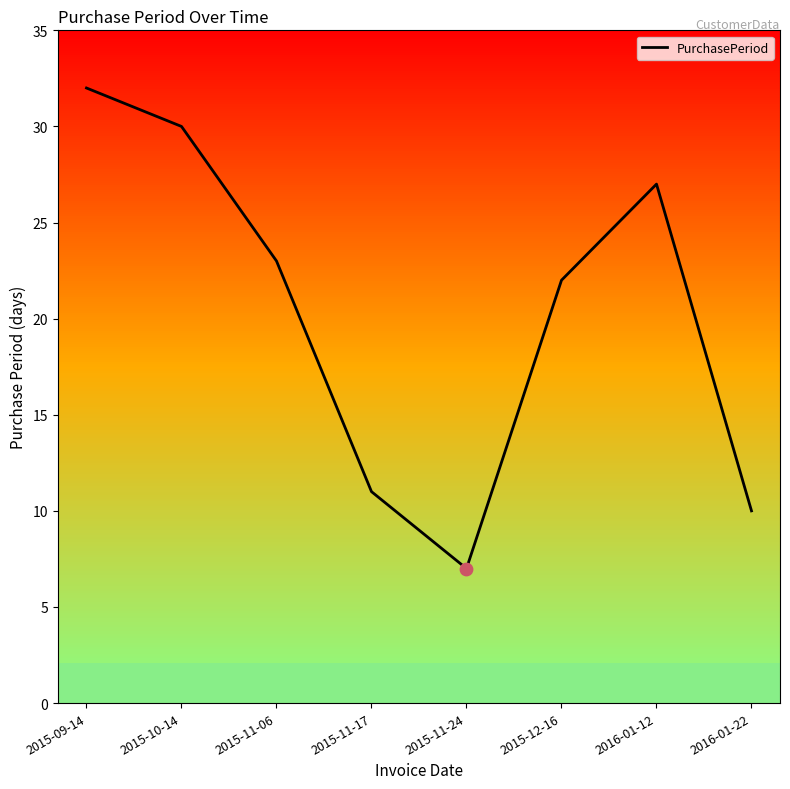

What is the ratio of the value at 2015-10-14 to the value at 2015-11-06?

1.3